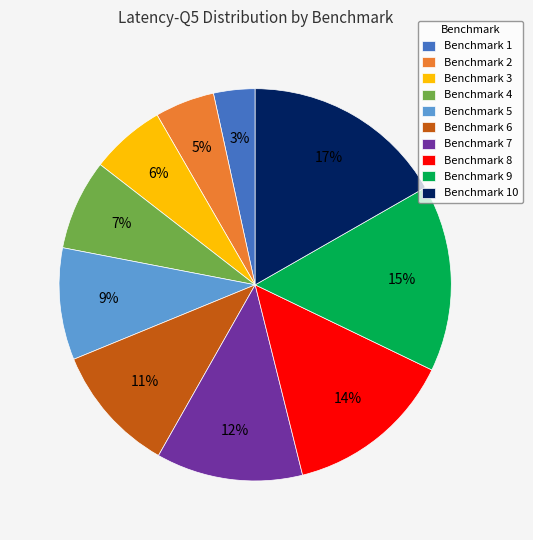

To the nearest percent, what is the combined percentage of Benchmark 2 and Benchmark 9?

20%